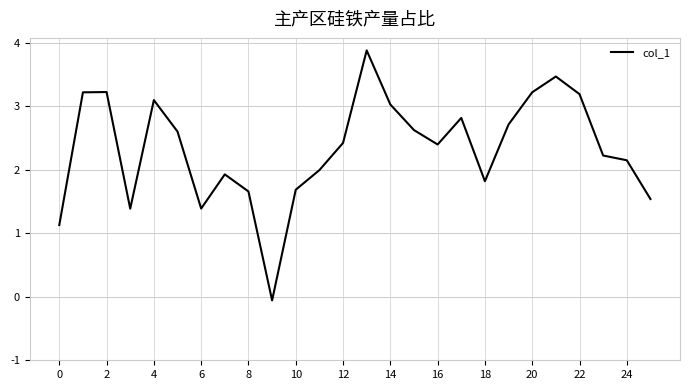

How many negative values are there?

1